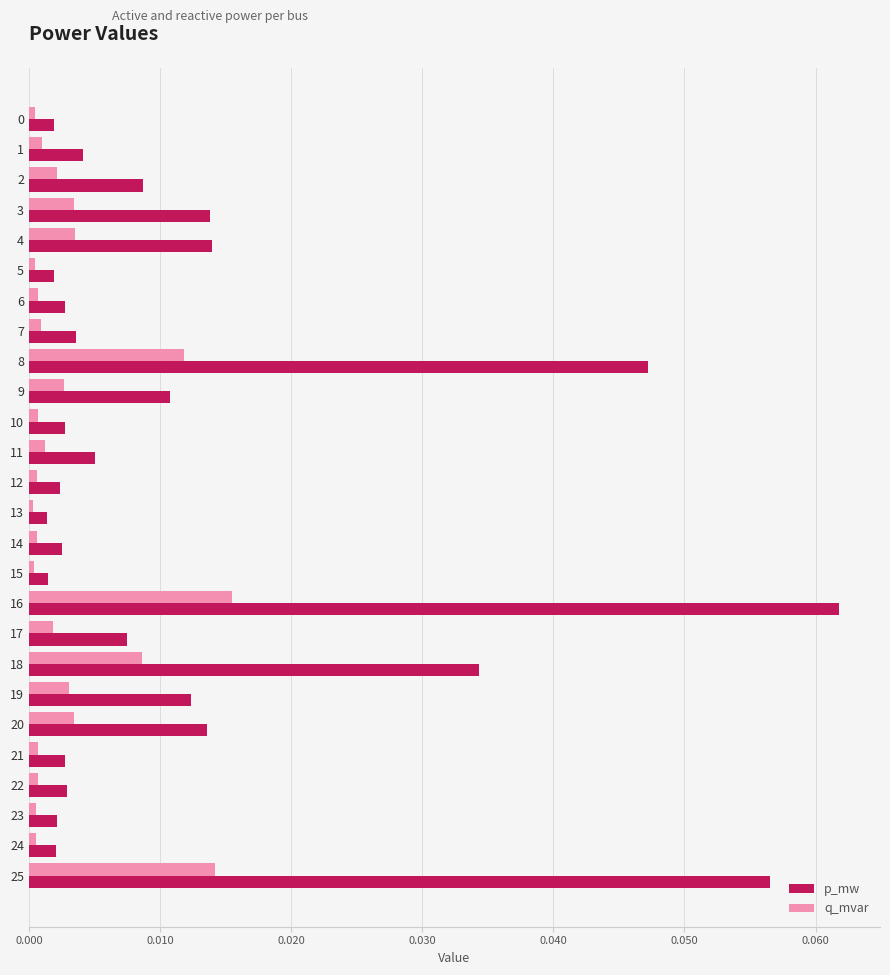

Which series has the widest spread of values?

p_mw